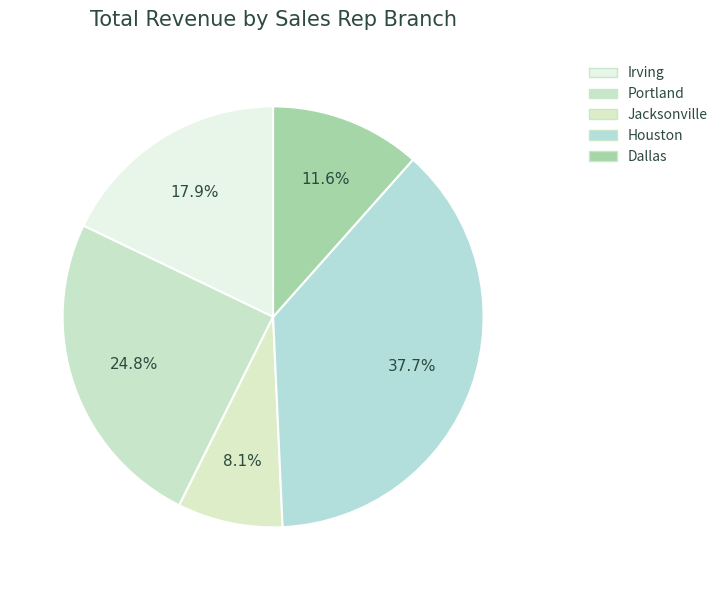

Which category has the smallest portion of the pie?

Jacksonville